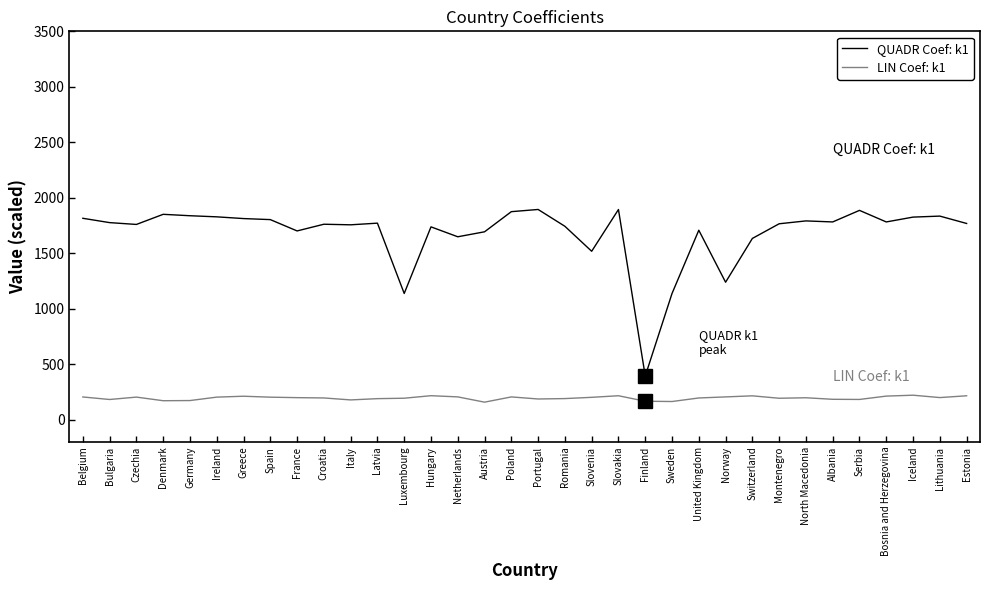

What is the greatest value displayed?

1894.4